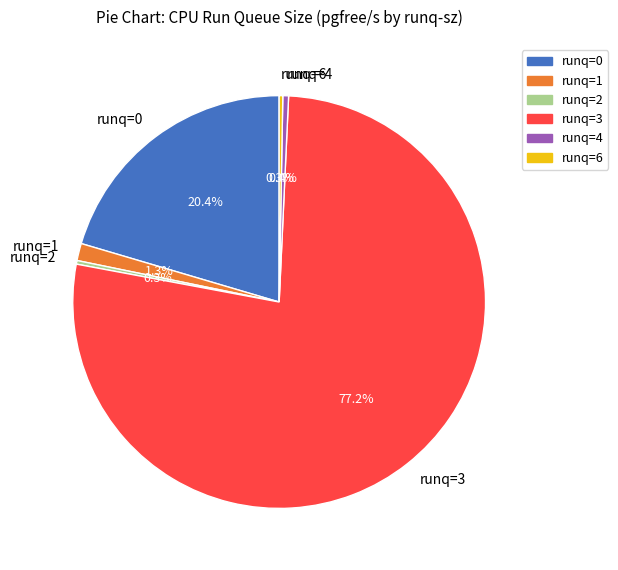

Which slice is the largest?

runq=3